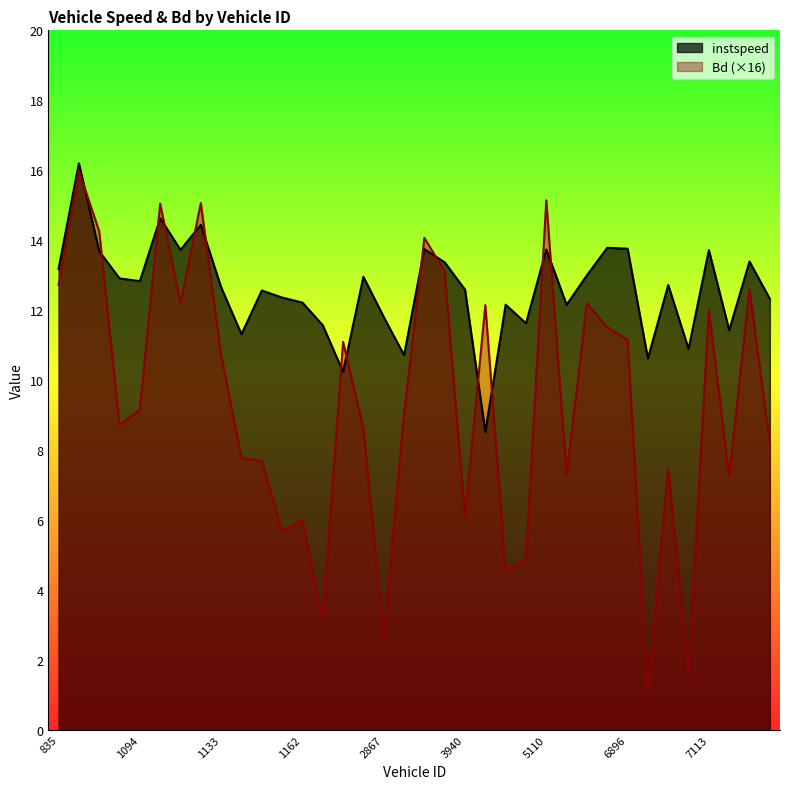

How many values in the instspeed series exceed 12?

26